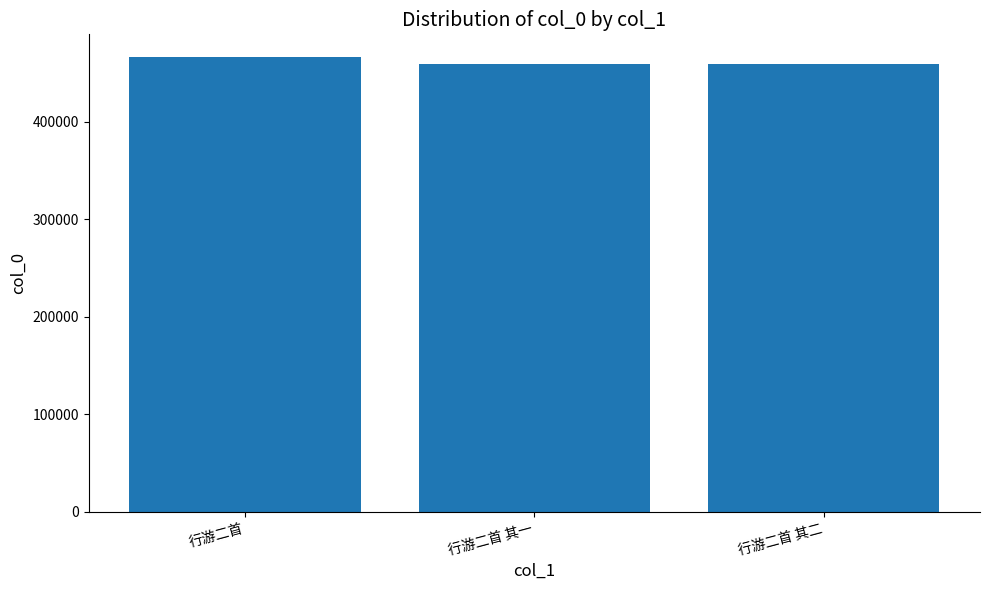

Does the chart contain stacked bars?

No